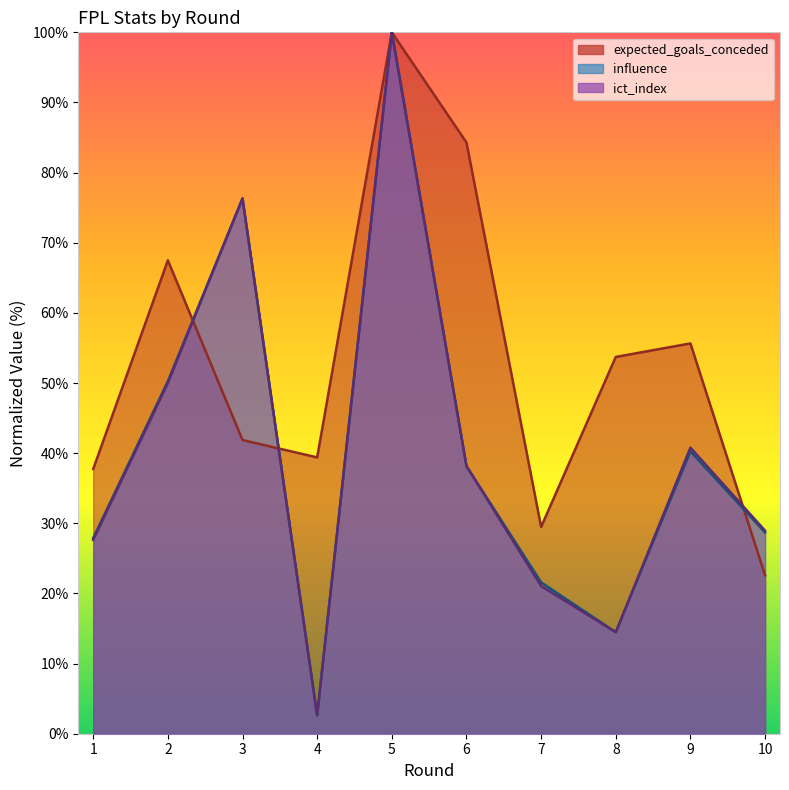

How many values in the expected_goals_conceded series exceed 53?

5